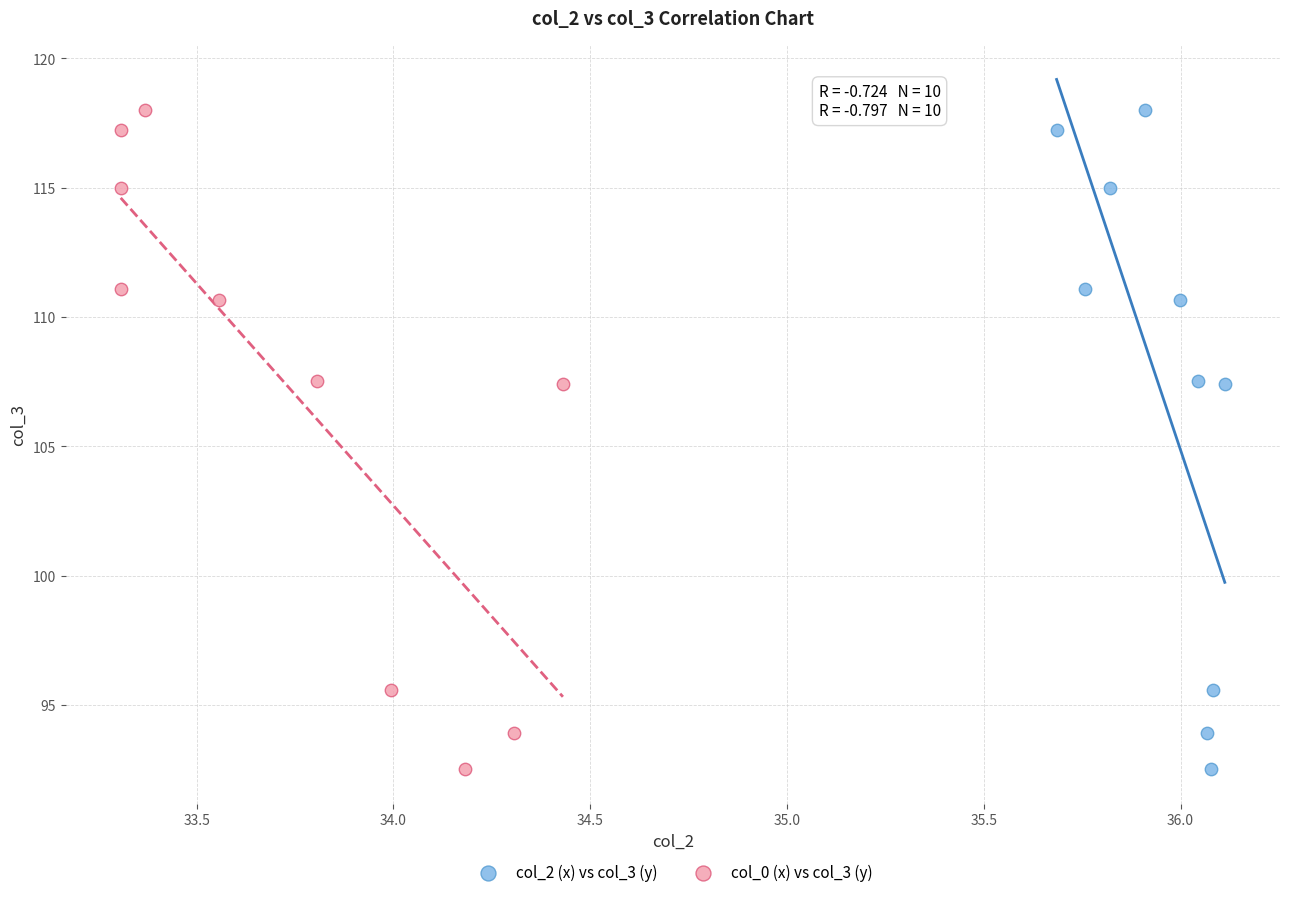

What are all the series names shown in the legend?

col_2 (x) vs col_3 (y), col_0 (x) vs col_3 (y)